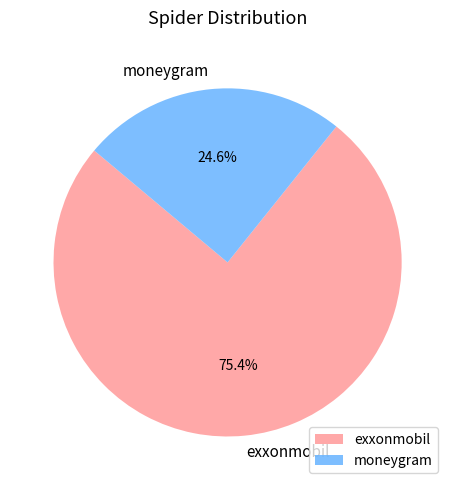

Rank the categories by value from highest to lowest.

exxonmobil, moneygram